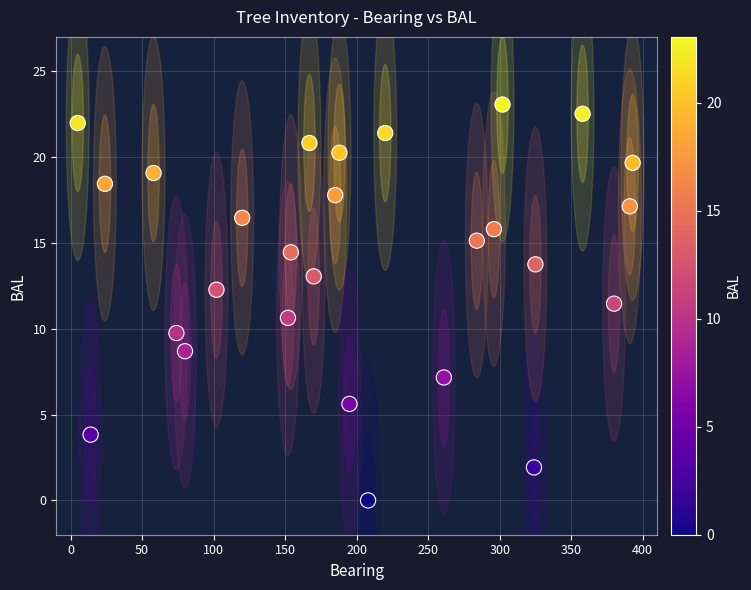

What is the range of Y values (max minus min)?

23.1